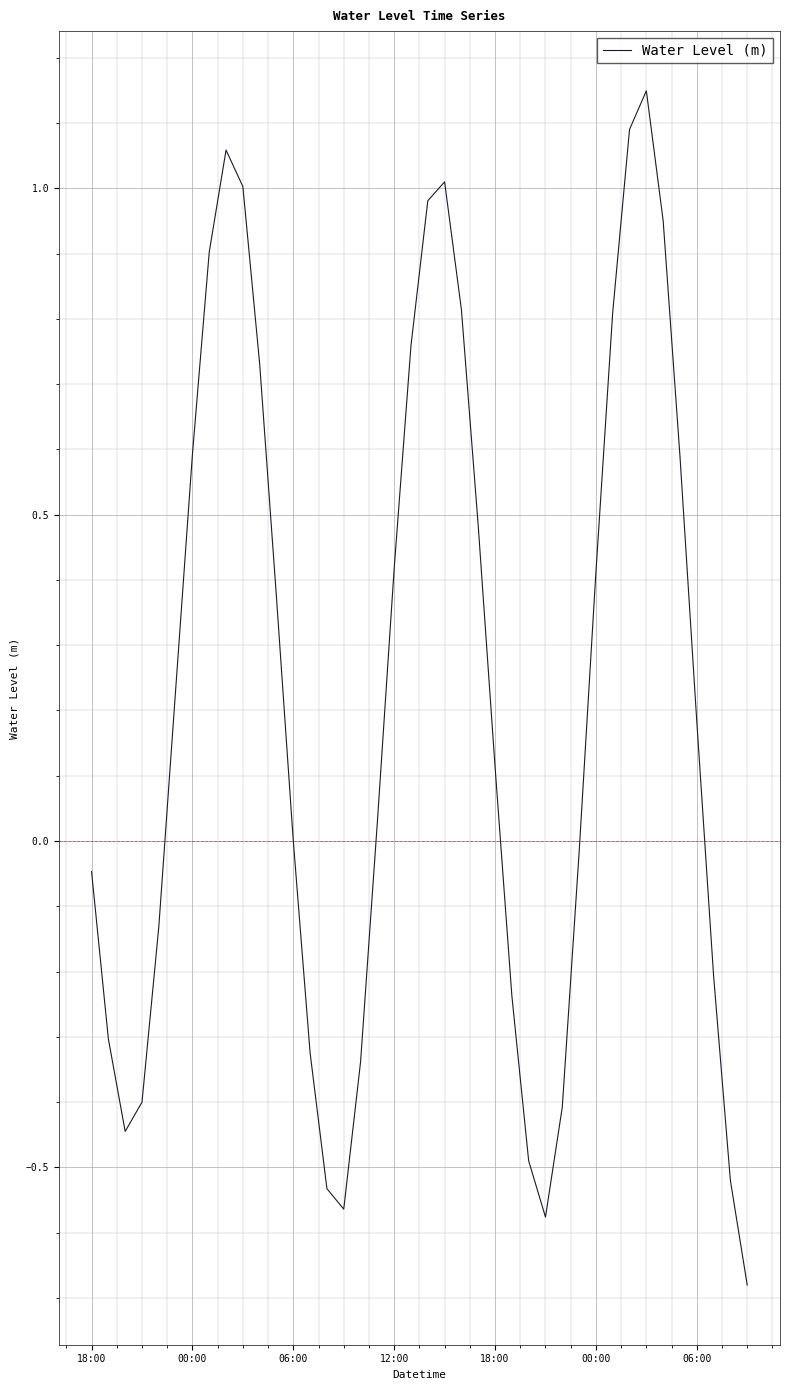

What is the minimum value shown in the chart?

-0.7